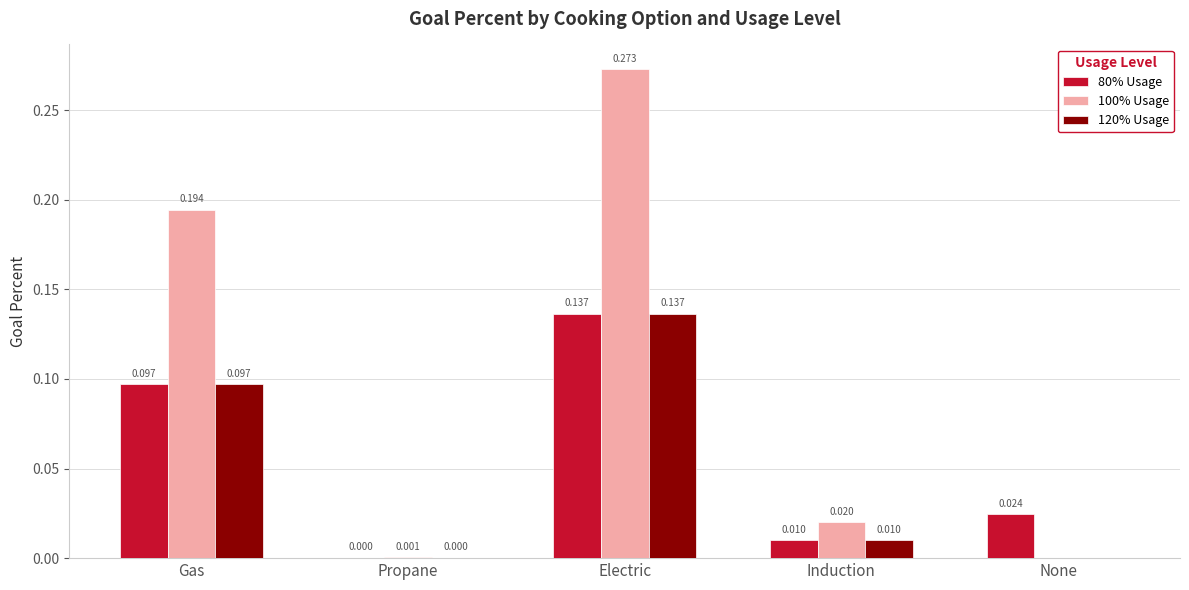

Which label corresponds to the largest value in the chart?

Electric